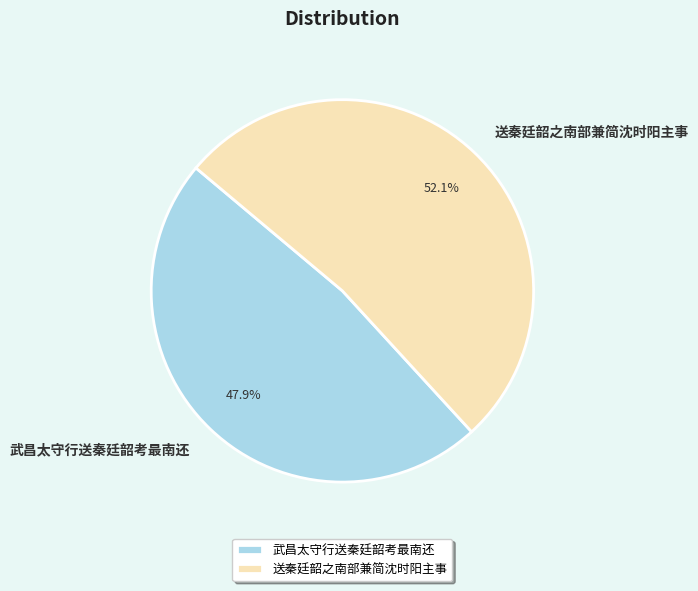

To the nearest percent, what is the difference between the 武昌太守行送秦廷韶考最南还 and 送秦廷韶之南部兼简沈时阳主事 slice percentages?

4%